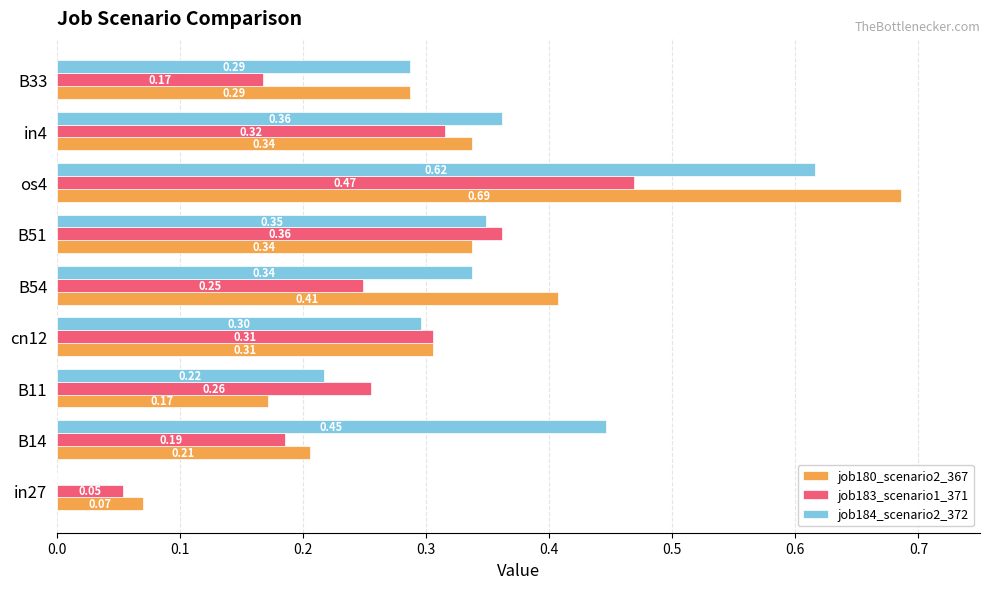

Which series has the largest total across all categories?

job184_scenario2_372